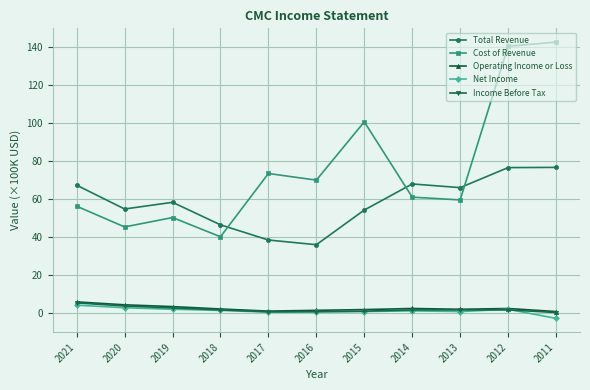

What is the lowest value of the Operating Income or Loss series?

0.8